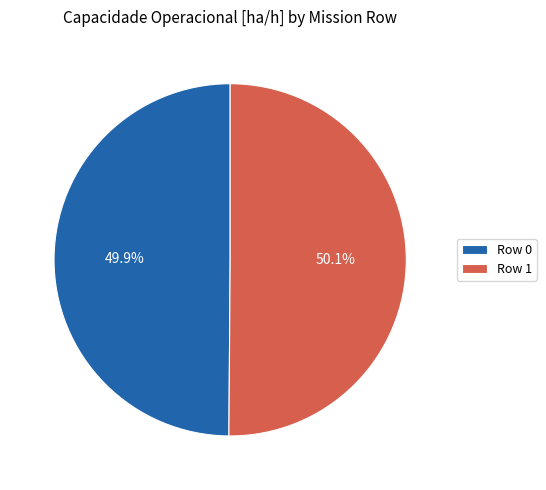

To the nearest percent, what percentage of the pie is Row 0?

50%